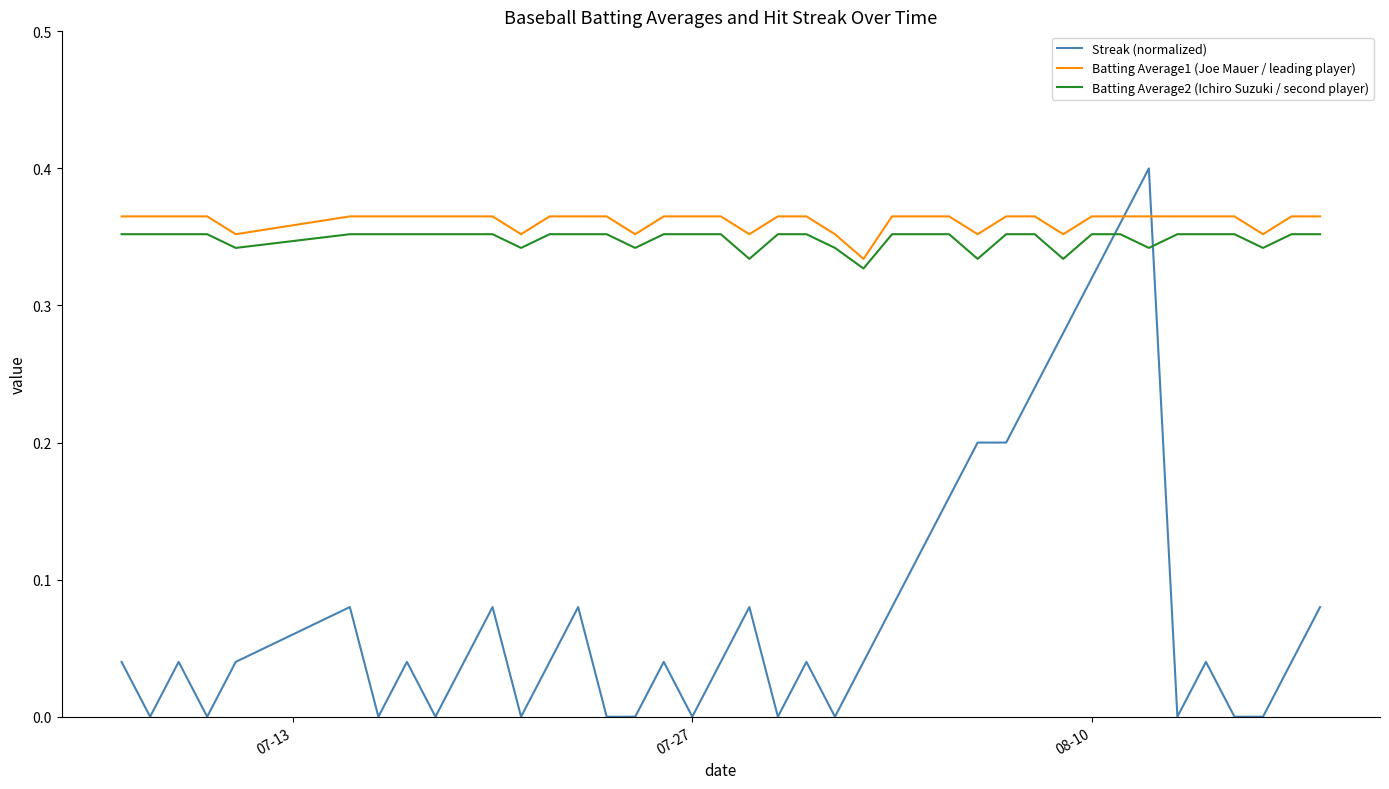

True or false: Streak (normalized) and Batting Average2 (Ichiro Suzuki / second player) intersect in this chart.

True